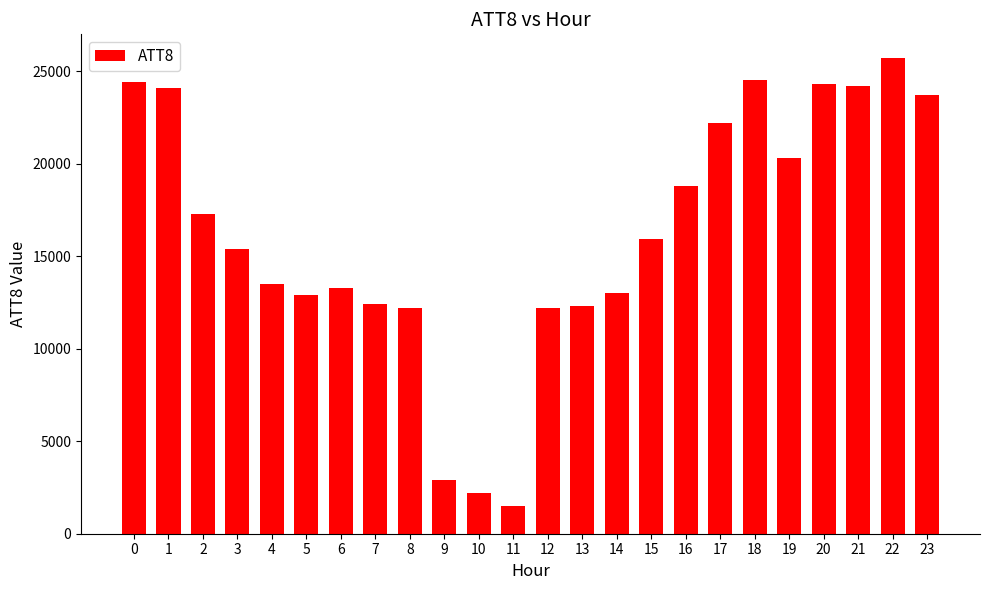

Read the value at 1, to the nearest 10.

24100